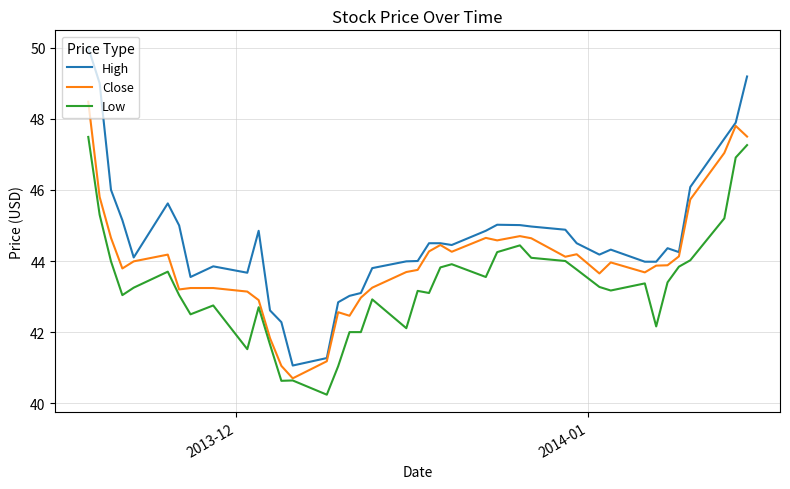

List the series in order of their peak value, lowest first.

Low, Close, High